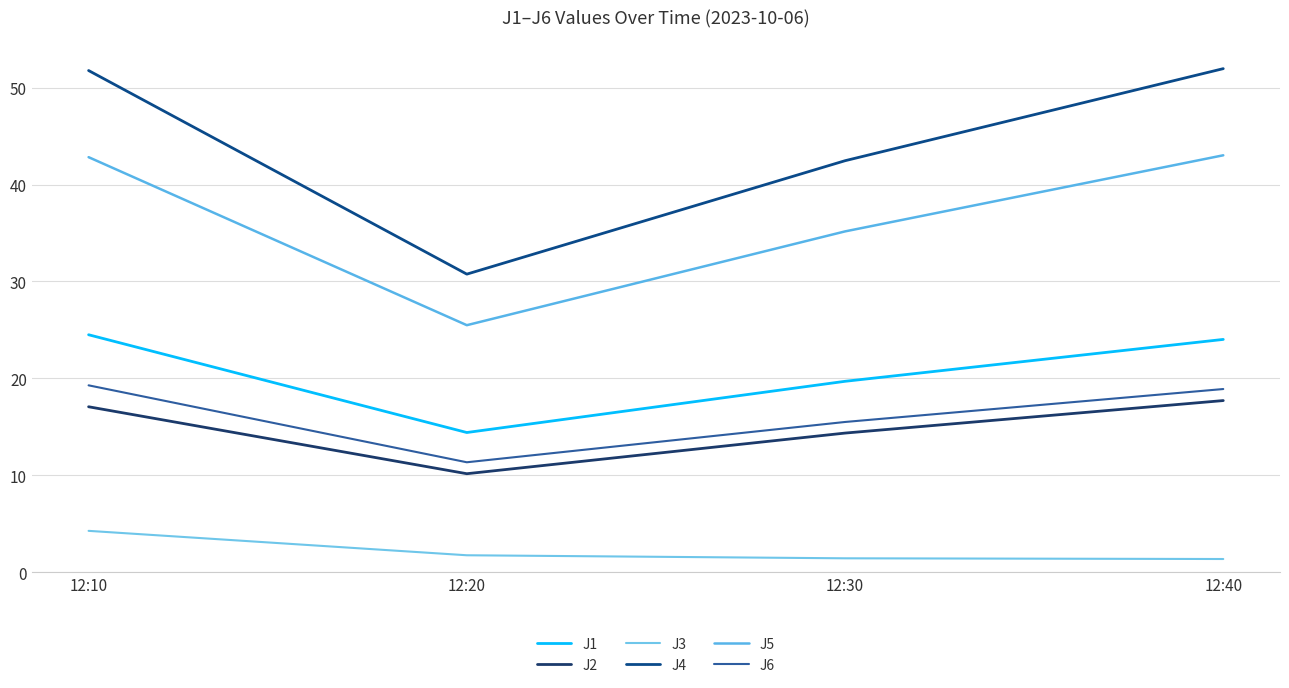

What is the average value of the J3 series?

2.2